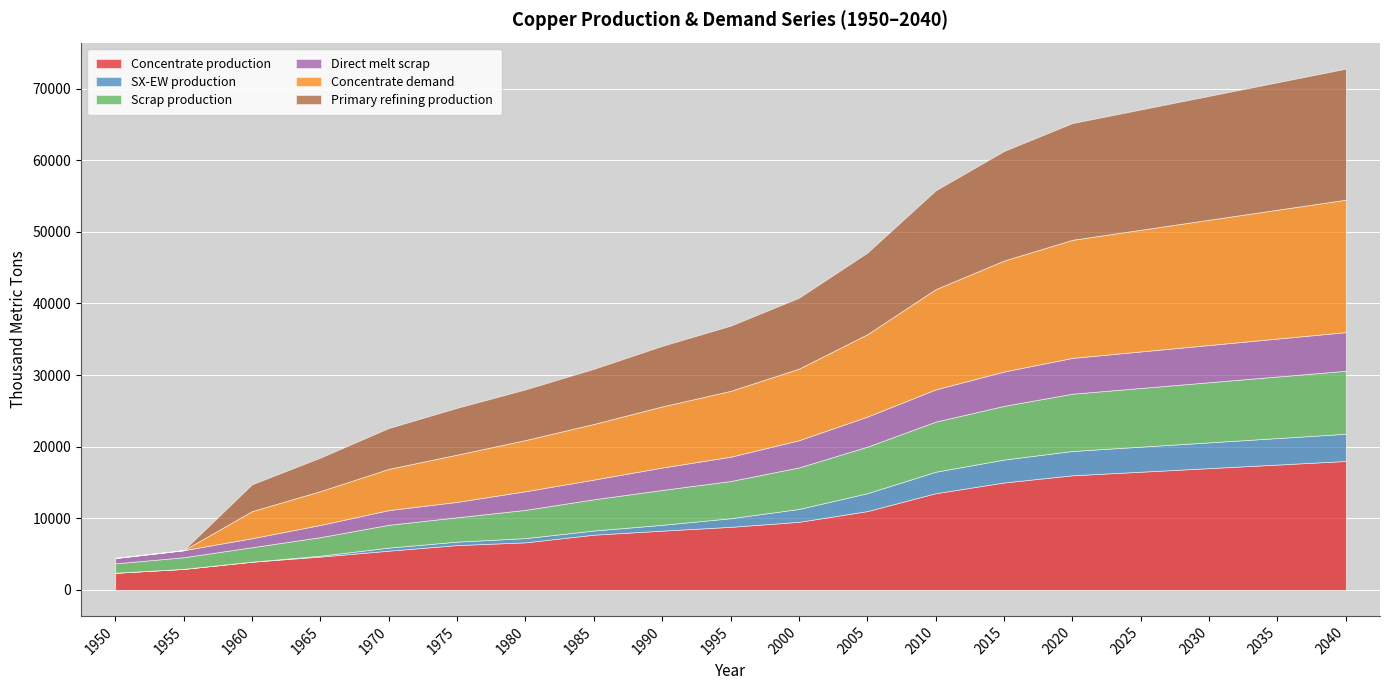

True or false: Direct melt scrap has more than 1 points higher than both neighbors.

False